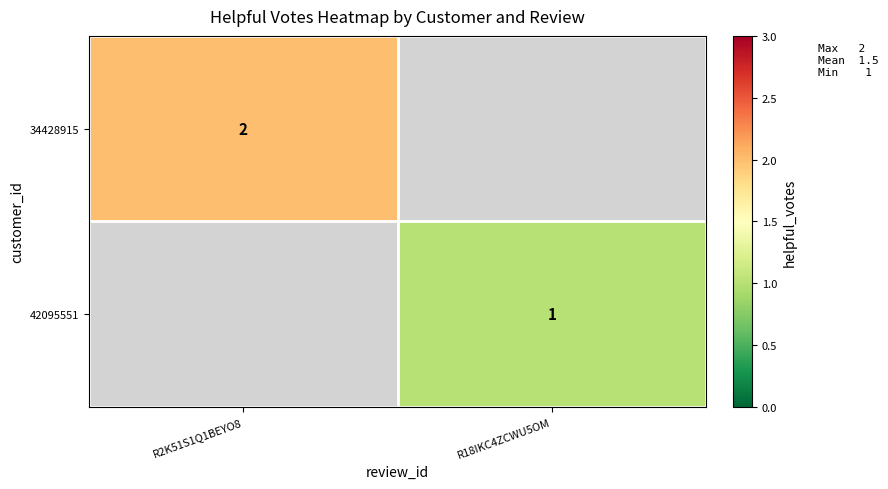

The value of 42095551 at R18IKC4ZCWU5OM is 1. True or false?

True